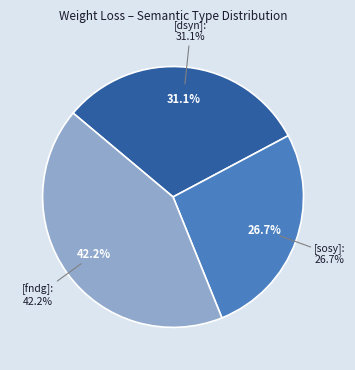

What is the change in value from [dsyn] to [sosy]?

-2